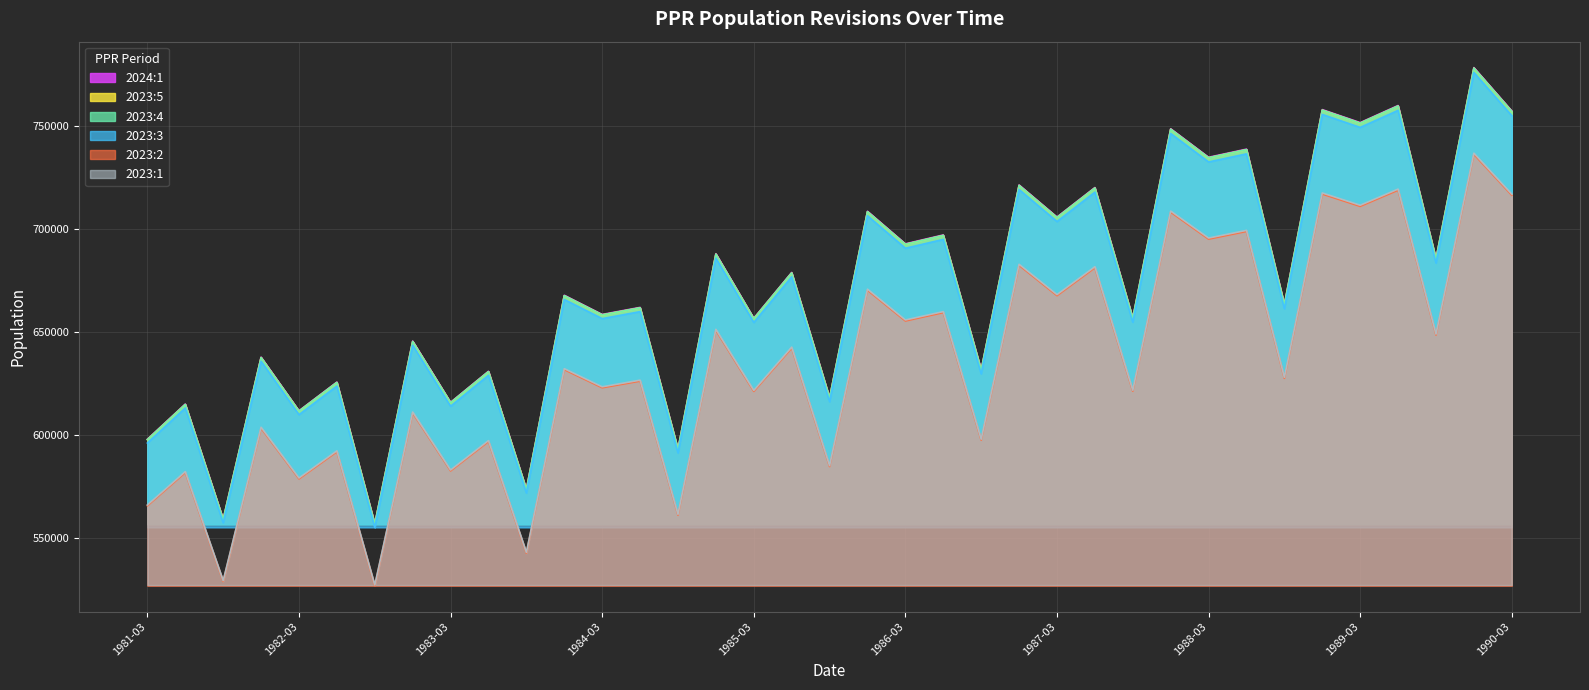

Is it true that 2023:2 equals 698936 at 1988-06-30?

True